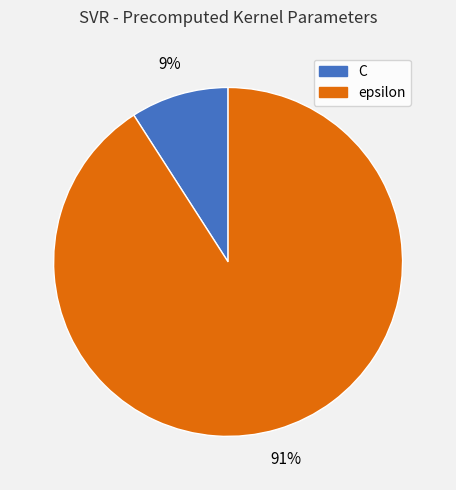

Which has a higher value, C or epsilon?

epsilon